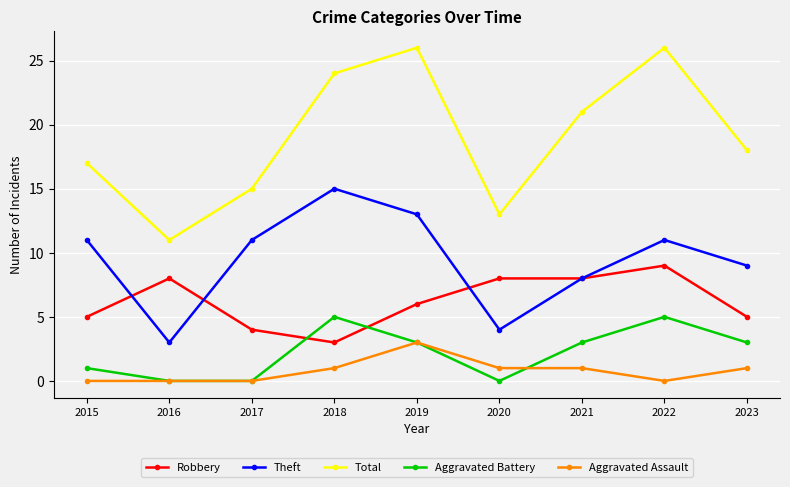

What is the value of the Robbery point at the 4th from the left?

3